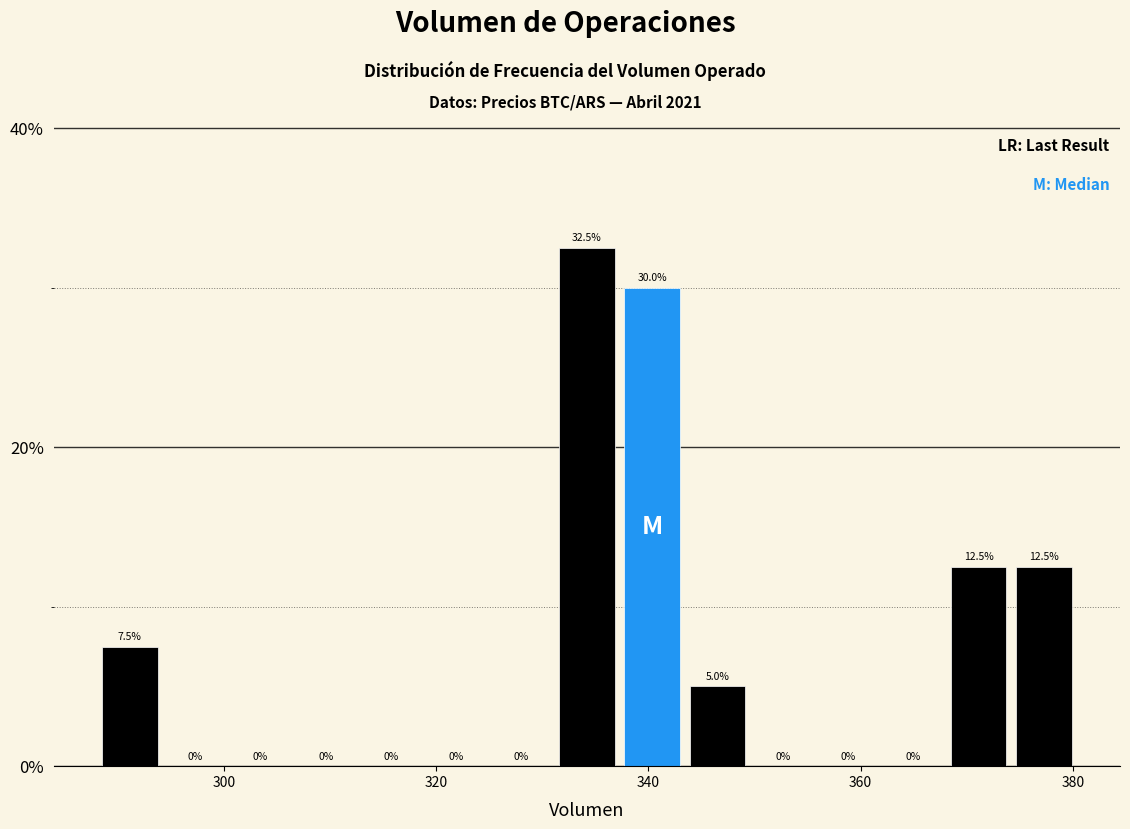

Around what value on the x-axis is the tallest bar? Give the approximate position of its centre, as read against the axis.

334